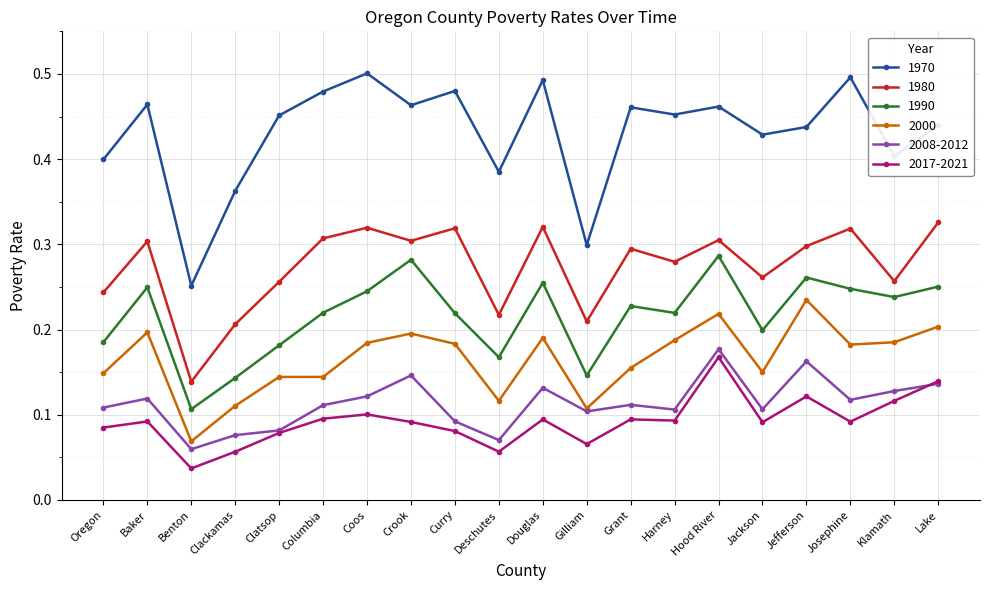

True or false: 2000 and 1990 cross at least once.

False